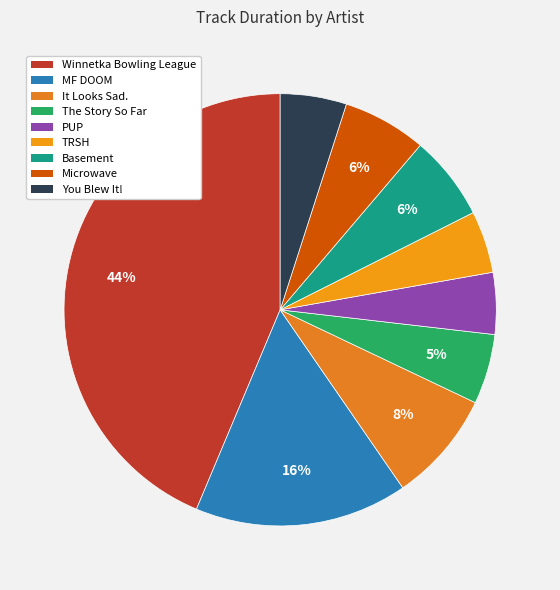

The TRSH slice represents 5% of the pie. True or false?

True